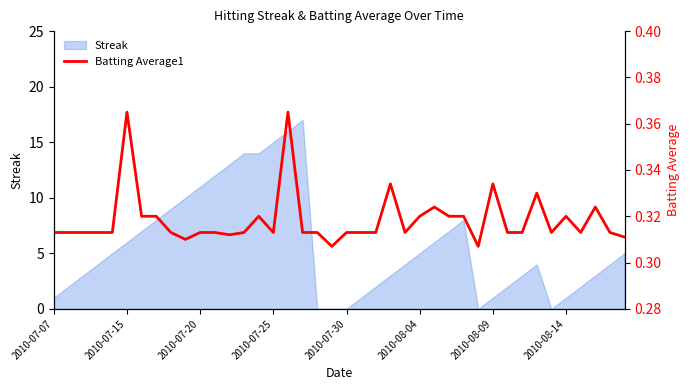

What is the maximum value for Streak?

17